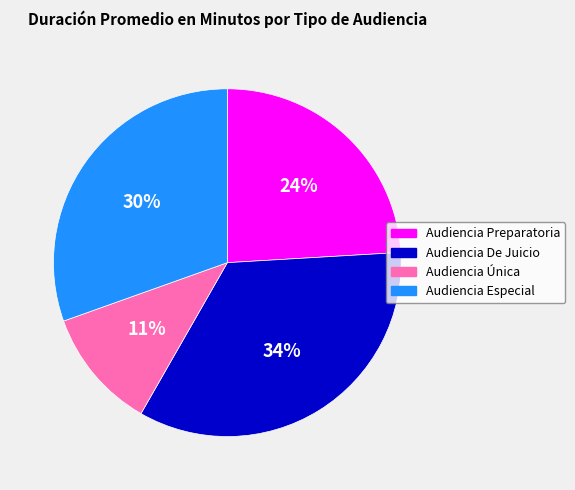

Which category has the biggest portion of the pie?

Audiencia De Juicio